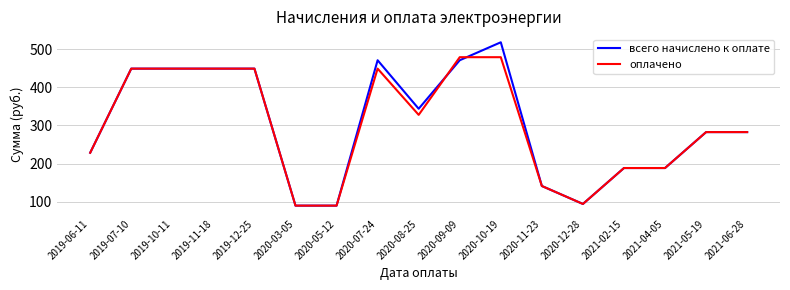

What position from the right is 2019-12-25?

13